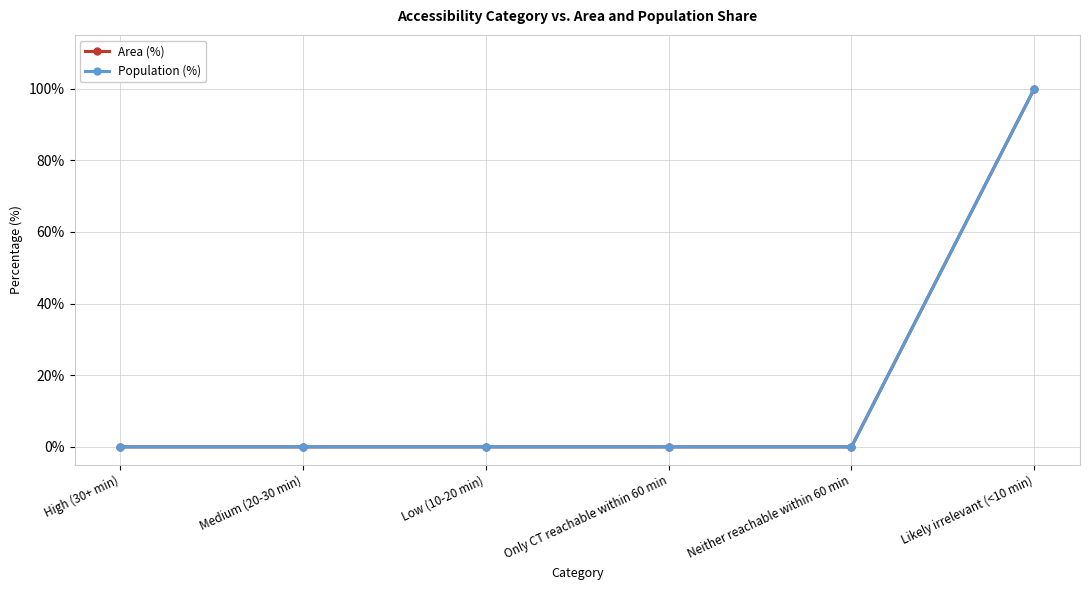

Is this an area chart (filled region under the line)?

No